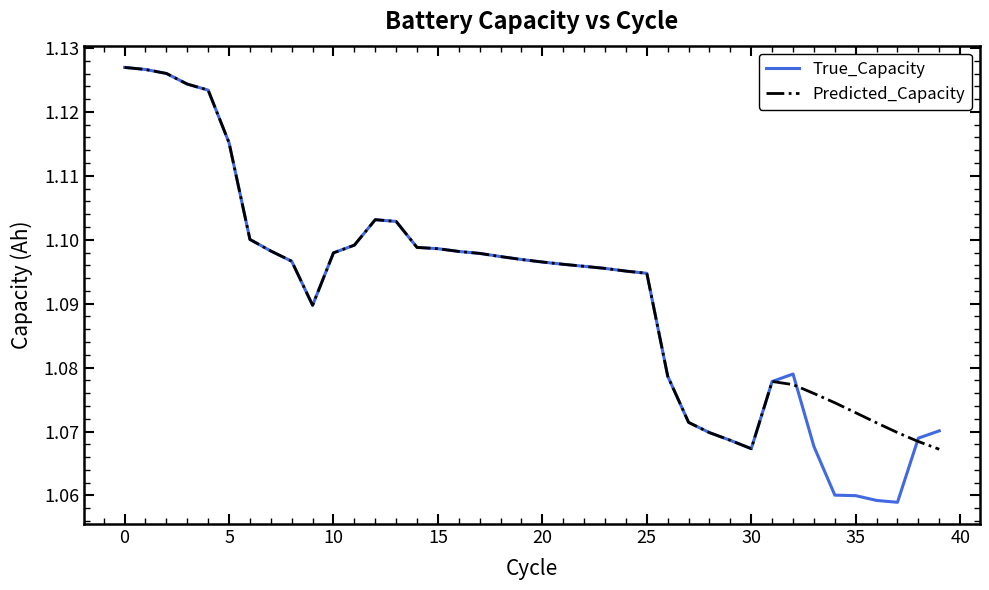

True or false: Predicted_Capacity and True_Capacity intersect in this chart.

True